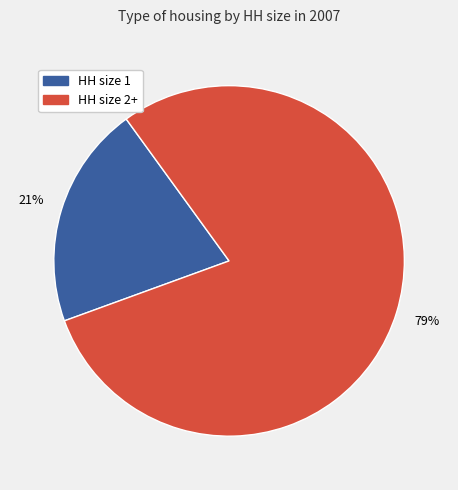

Count the number of slices in the pie.

2